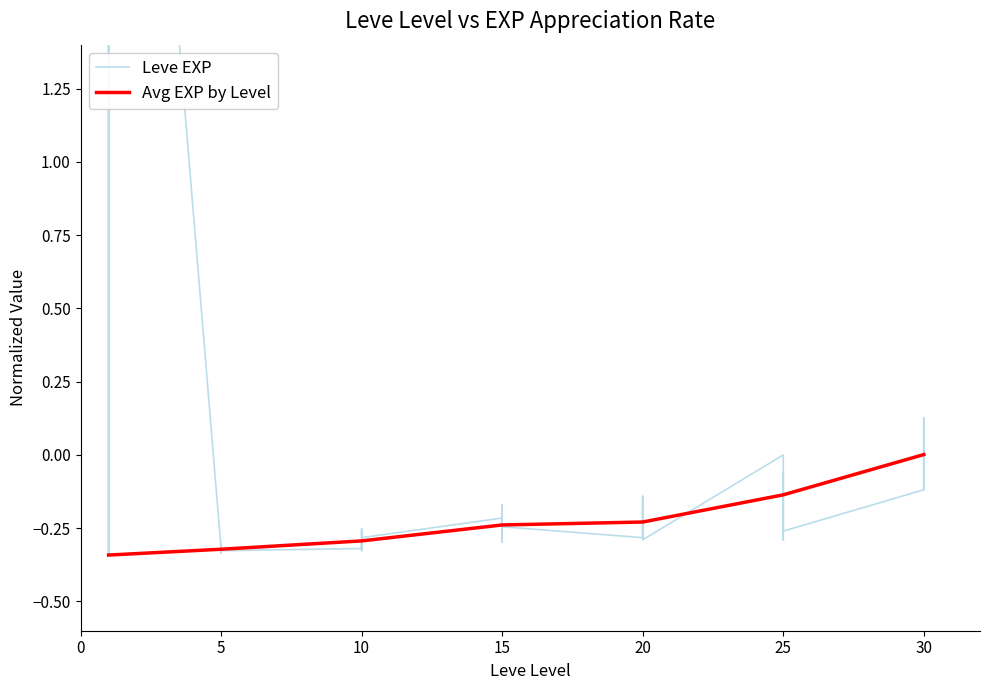

Does the chart display data point markers on the line(s)?

No